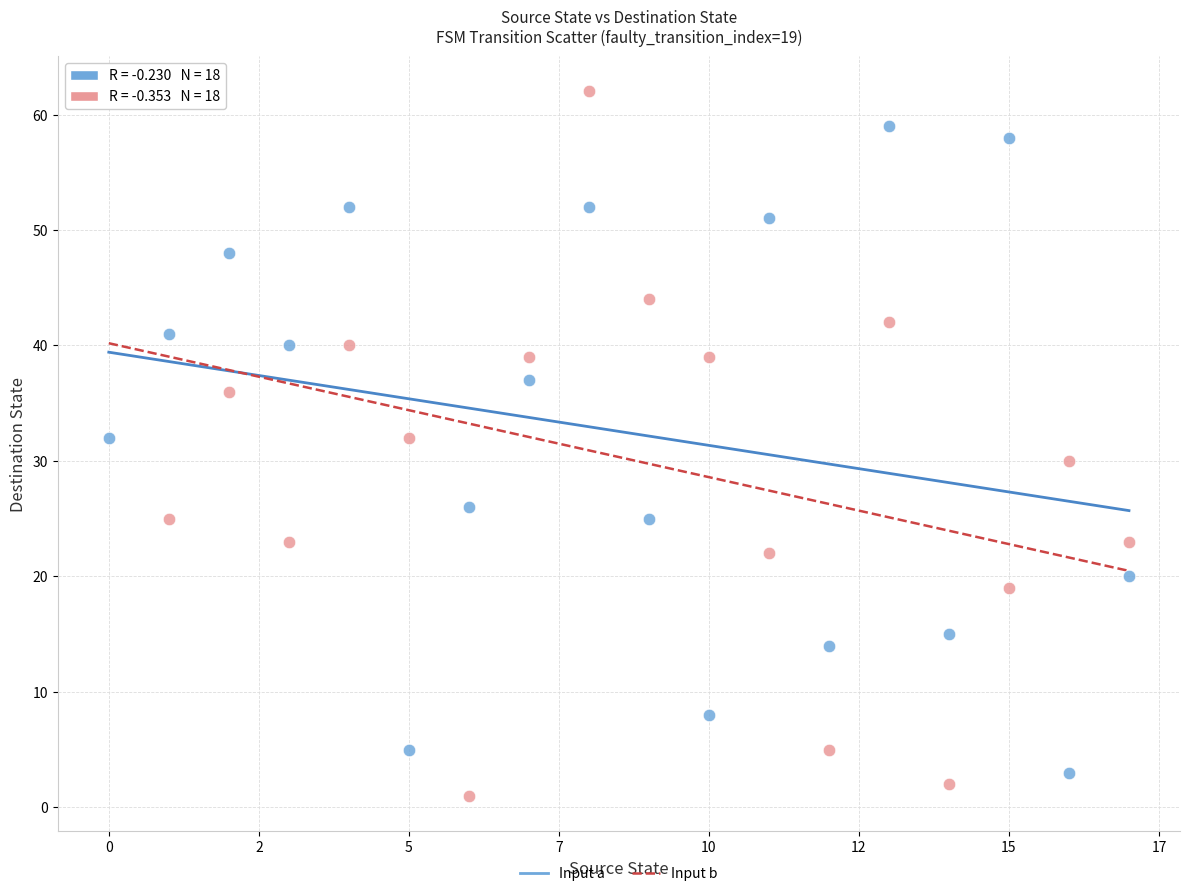

Across all data points, what is the range of Y values (max minus min)?

61